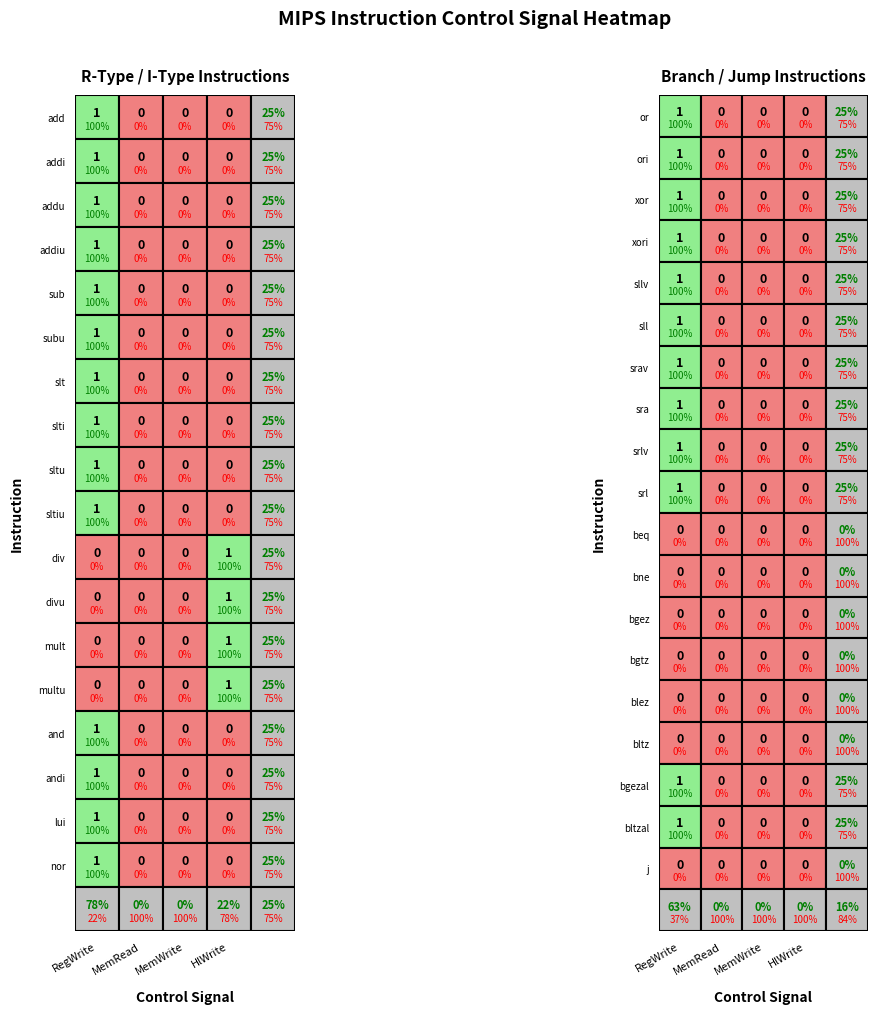

At how many categories does at least one series exceed 0?

2